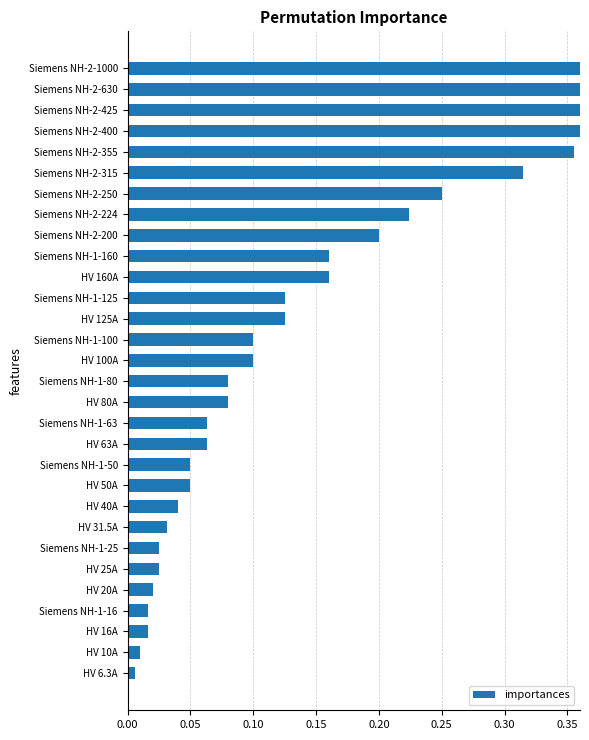

Are the bars horizontal?

Yes